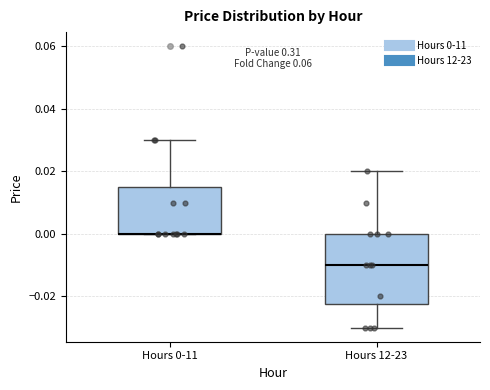

Where is the upper edge of the box for Hours 0-11 on the y-axis? The values are not printed on the chart, so give them approximately, as read against the axis.

0.016